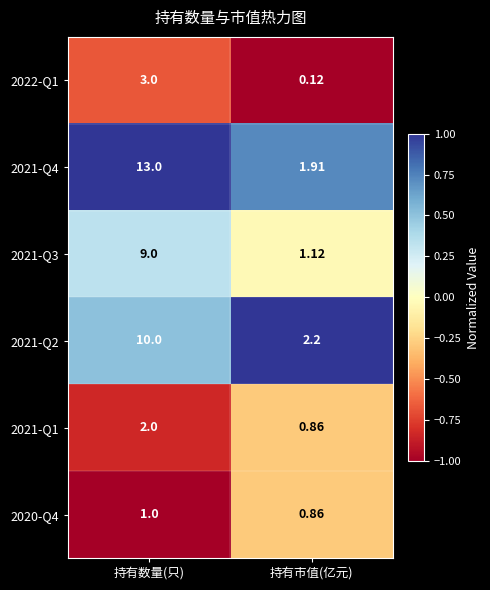

Which series has the largest total across all categories?

2021-Q4